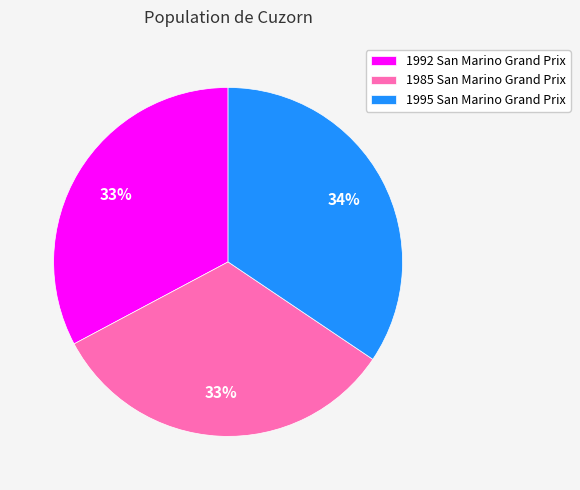

Approximately how many times larger is the value at 1992 San Marino Grand Prix compared to 1985 San Marino Grand Prix?

1.0